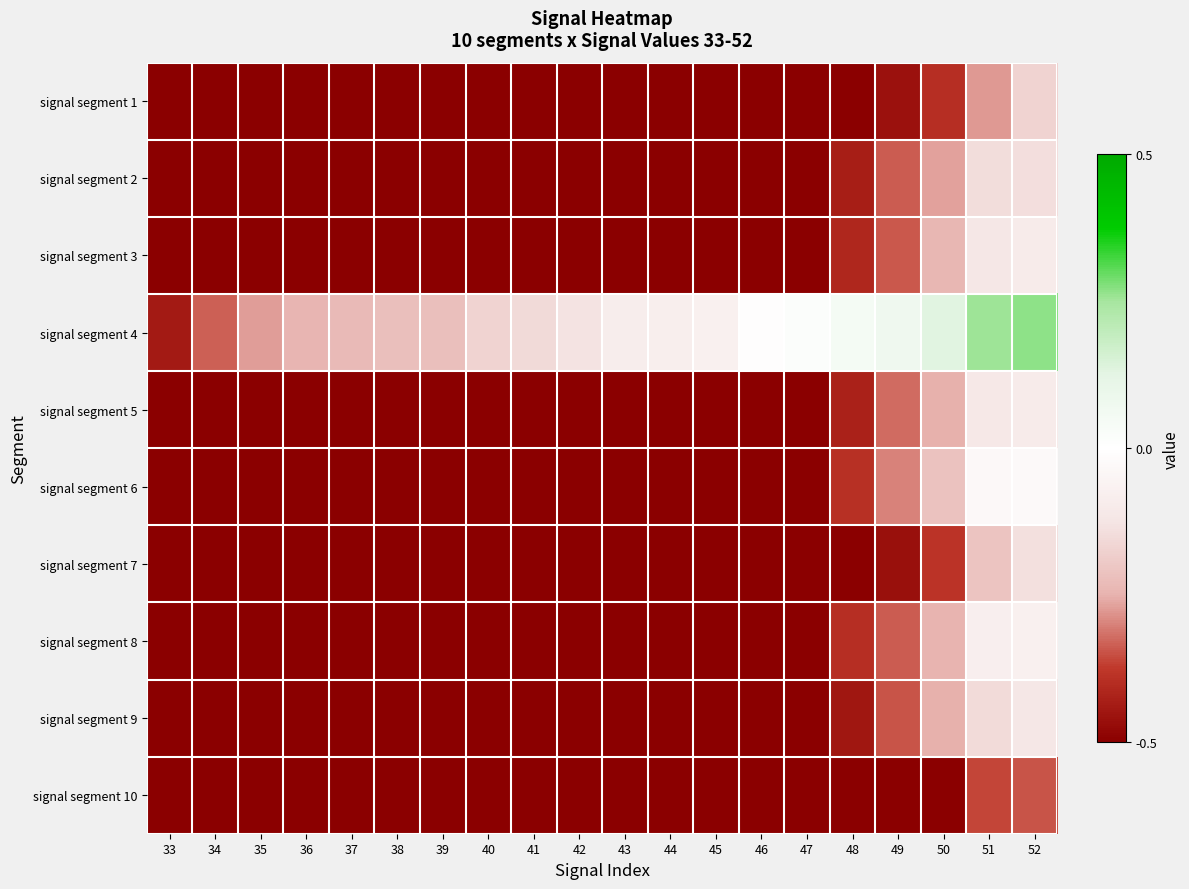

Which series changed the most between 34 and 46?

signal segment 4